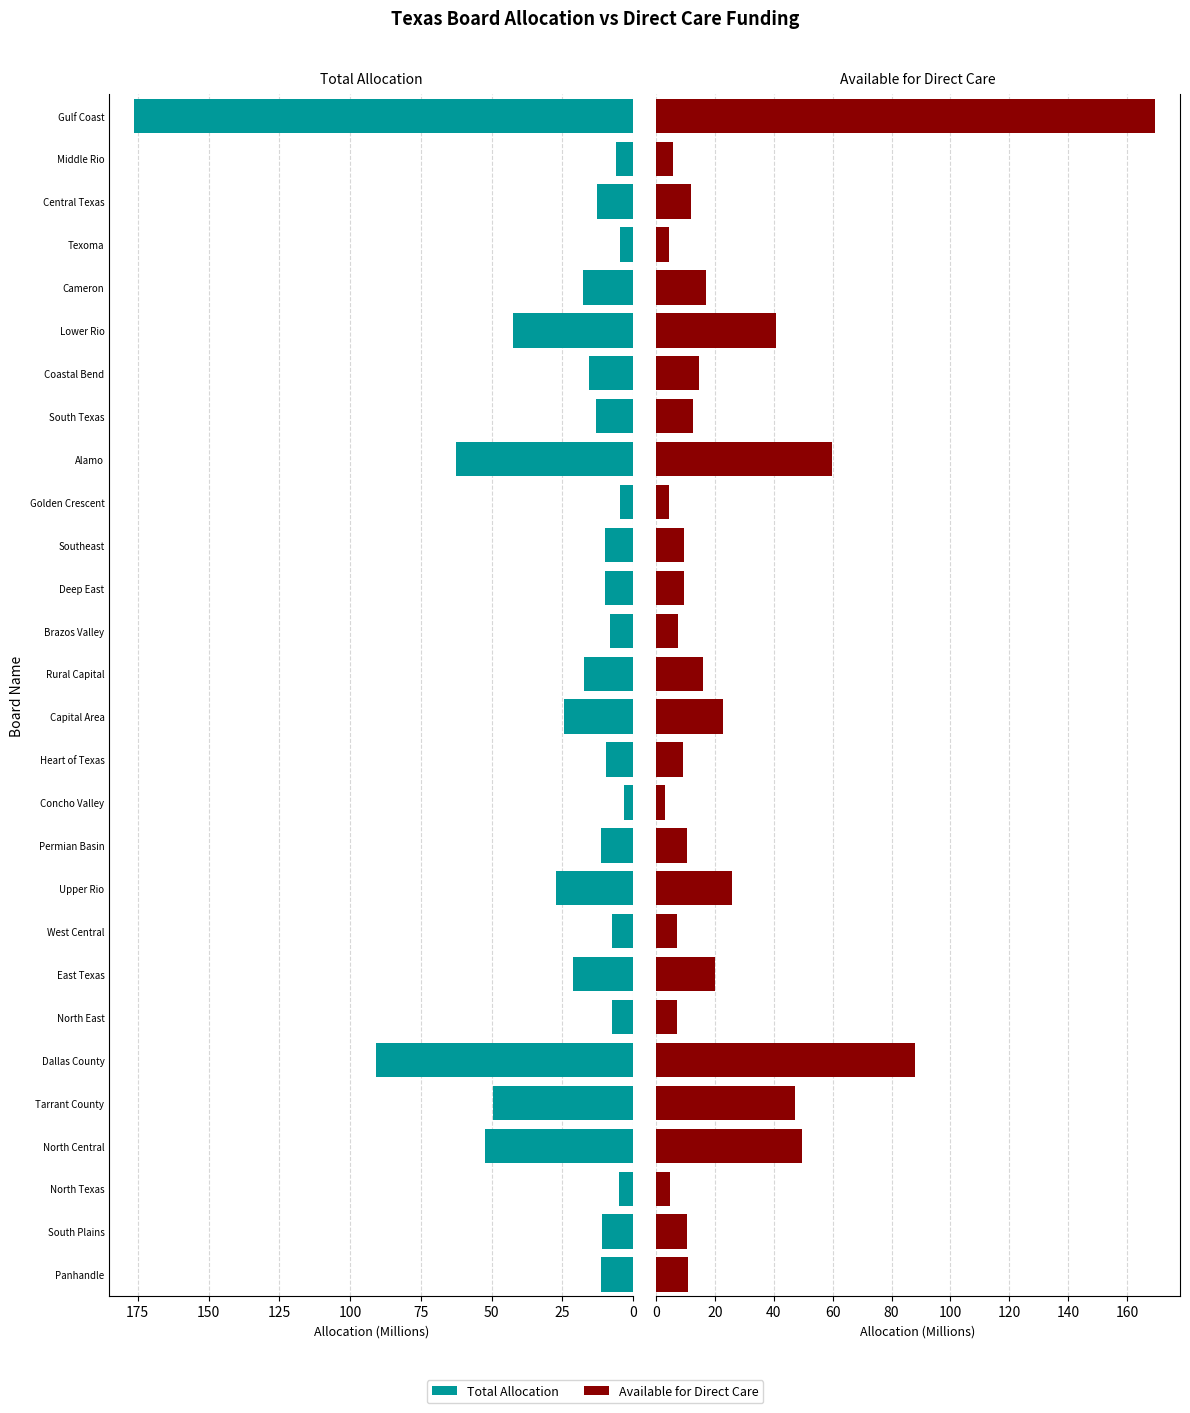

What is the average value of the Available for Direct Care series?

25.0